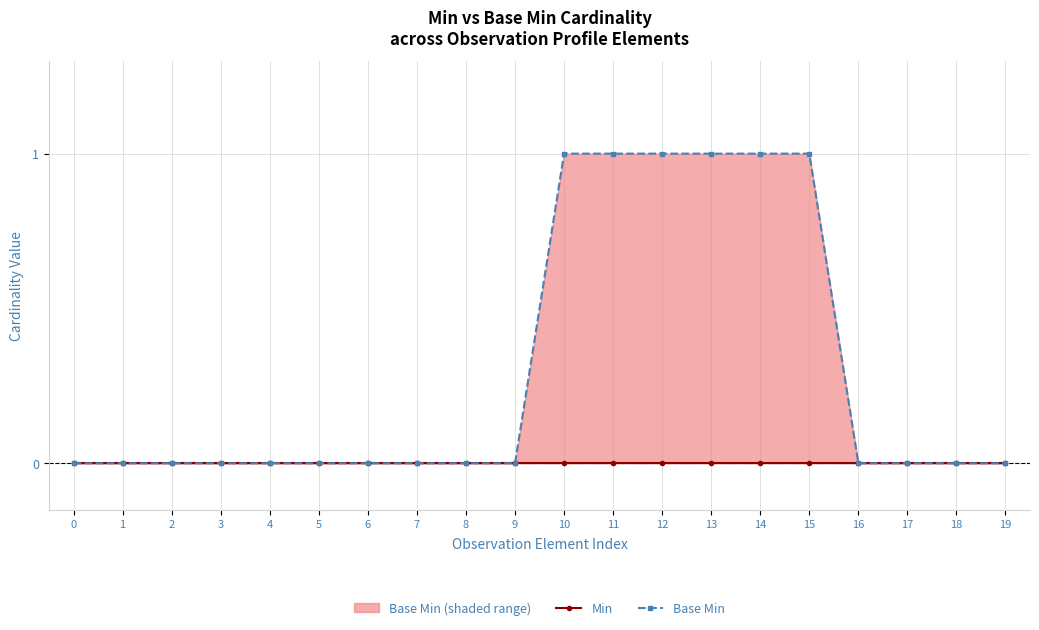

The Min series shows 0 at 11. True or false?

True